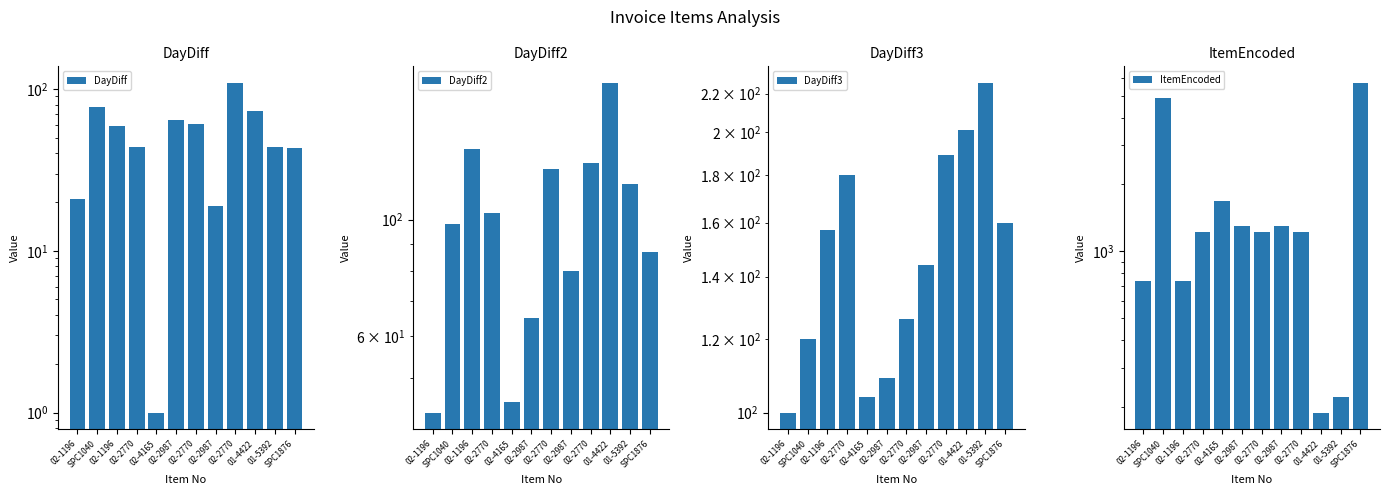

Is the value of DayDiff2 at 02-2770 greater than the value of ItemEncoded at 02-1196?

No